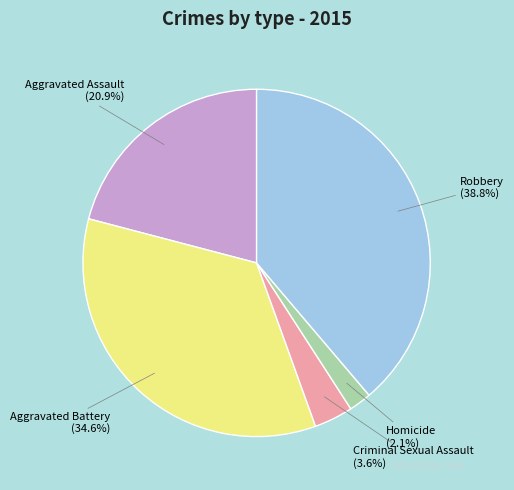

To the nearest percent, what is the average slice percentage?

20%